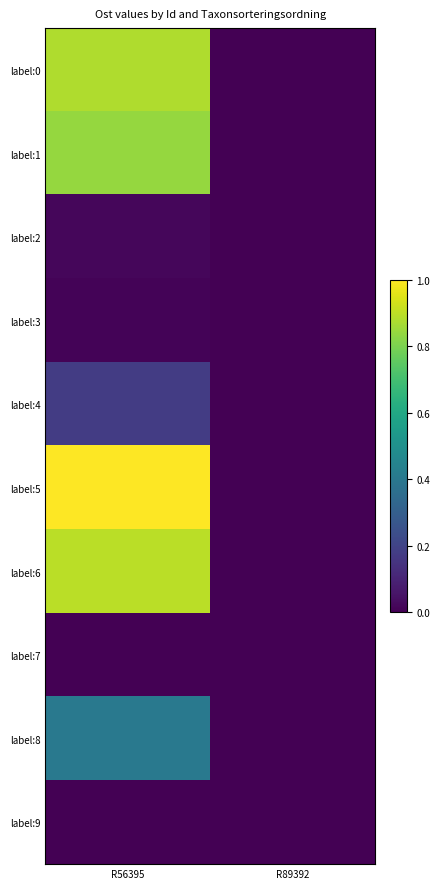

Count the number of data series in this chart.

10